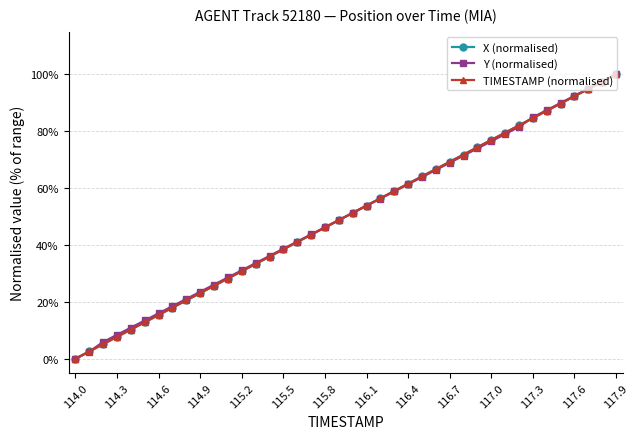

What is the value of the Y (normalised) point at the 24th from the left?

58.8